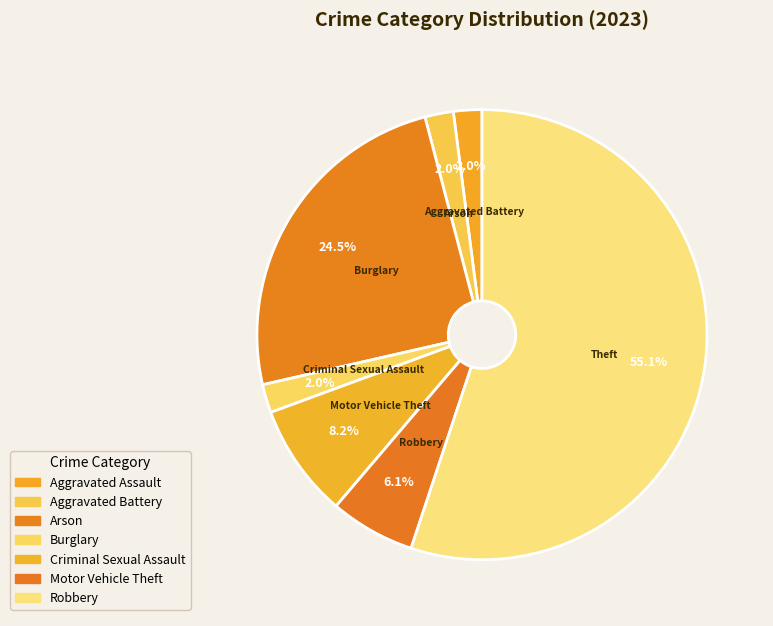

How many segments does this pie chart have?

7